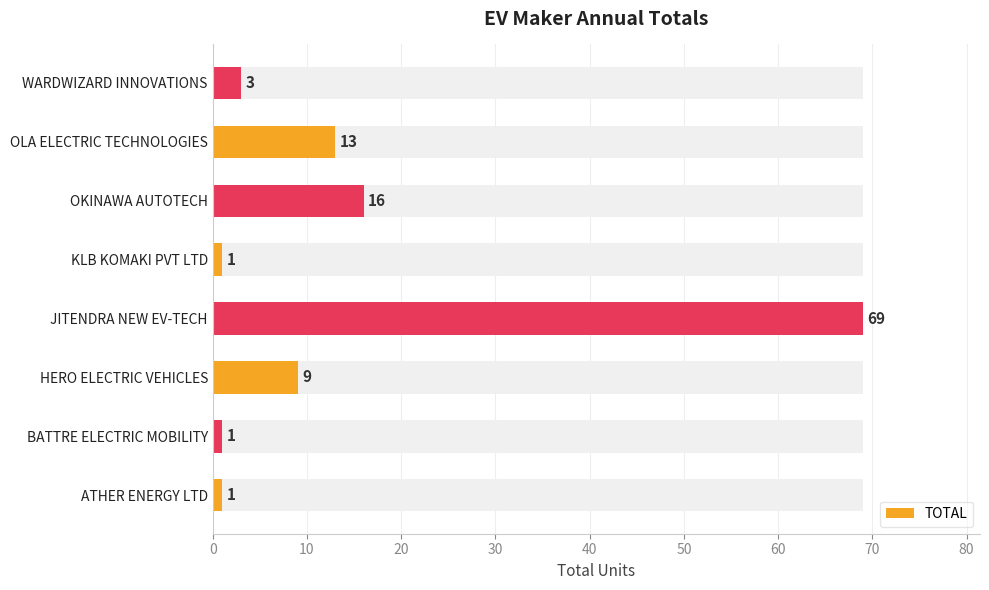

What is the sum of all values?

113